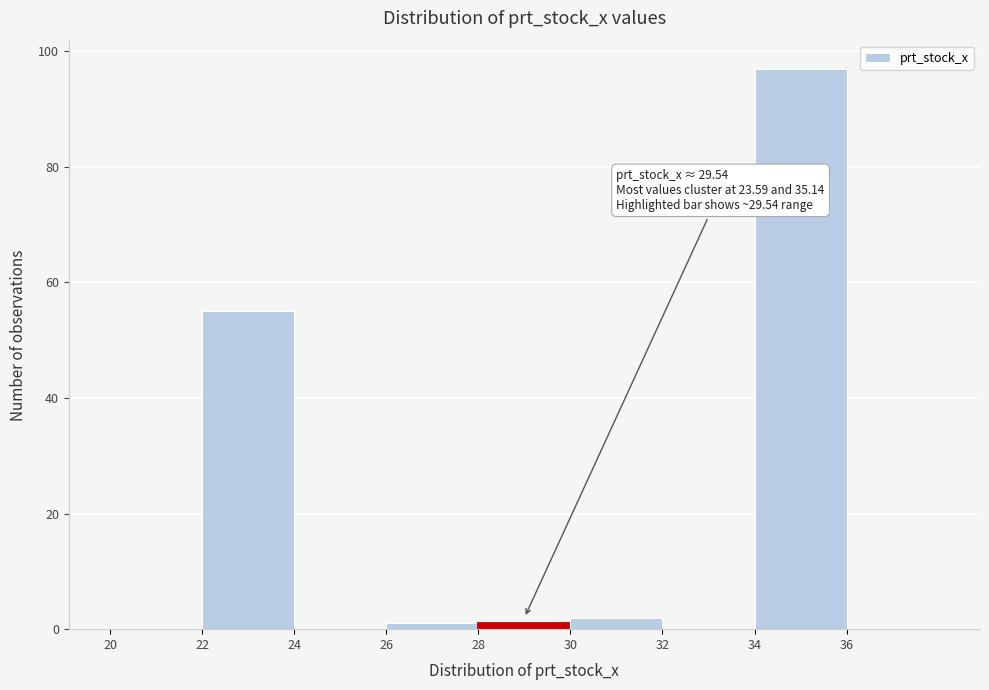

Which range on the x-axis has the tallest bar?

34 to 36